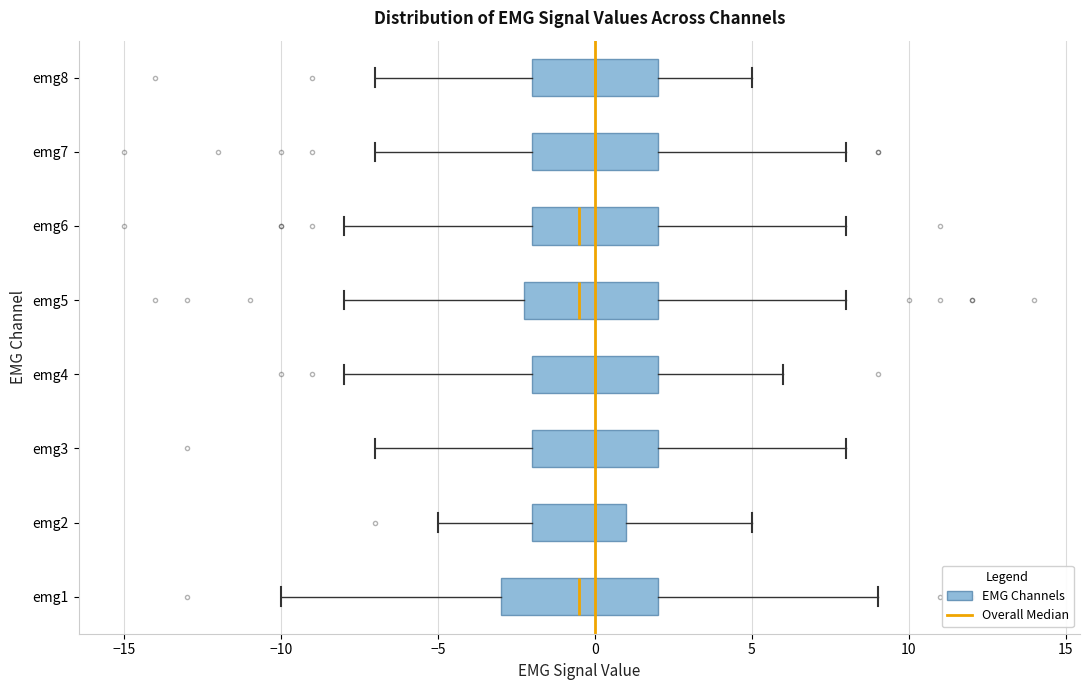

Where is the left edge of the box for emg5 on the x-axis? The values are not printed on the chart, so give them approximately, as read against the axis.

-2.0